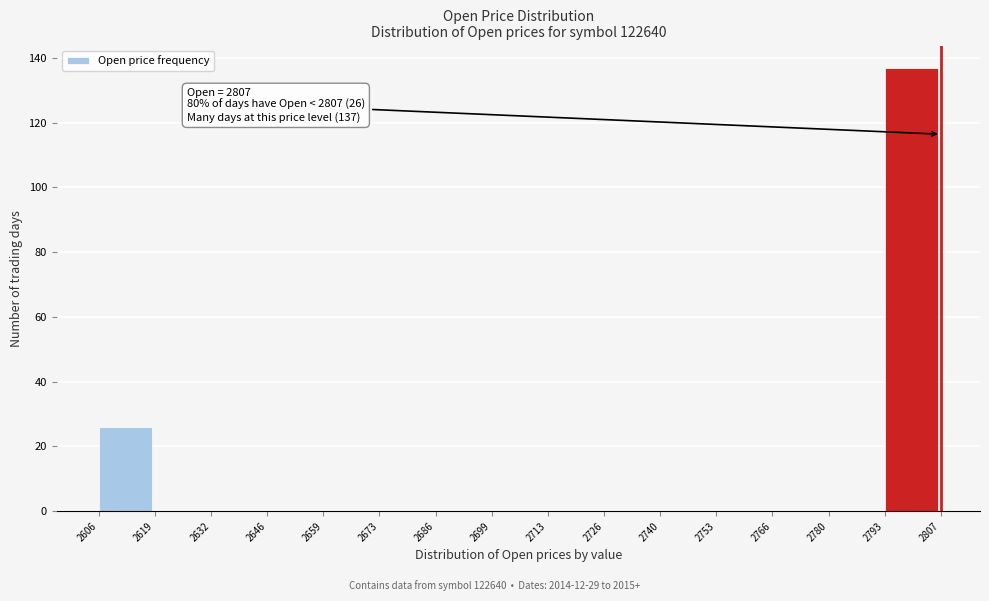

Over which range of the x-axis is the bar tallest?

2793 to 2807